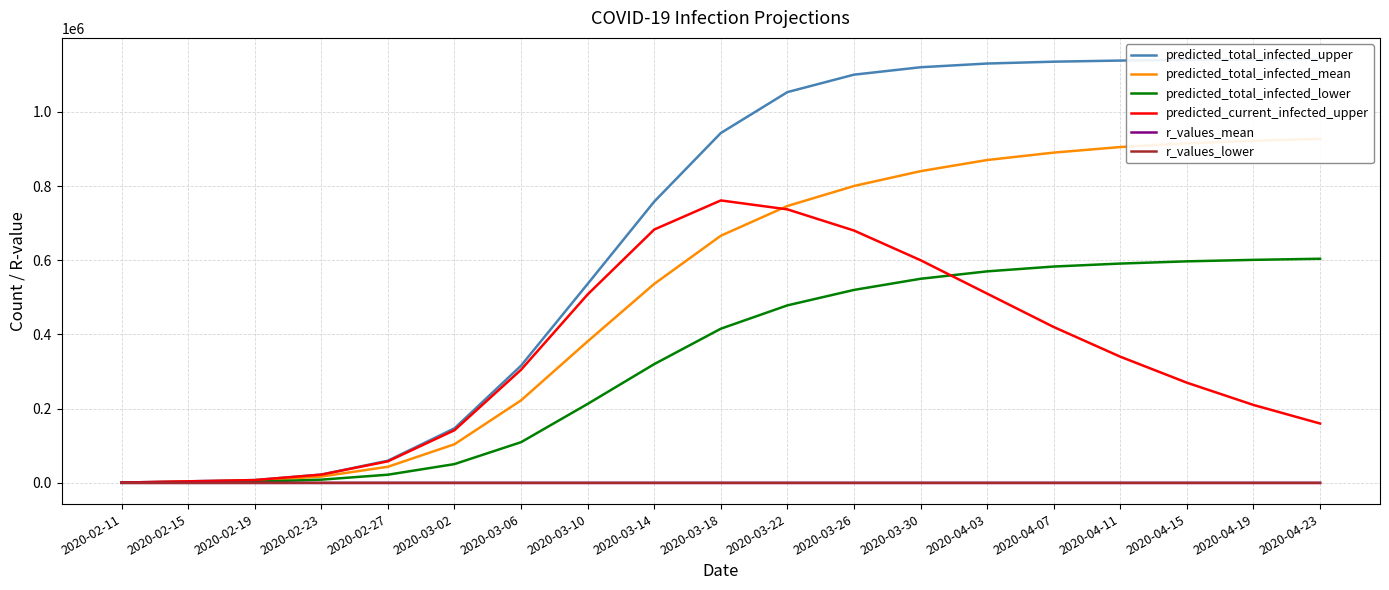

True or false: r_values_mean and predicted_total_infected_mean intersect in this chart.

False